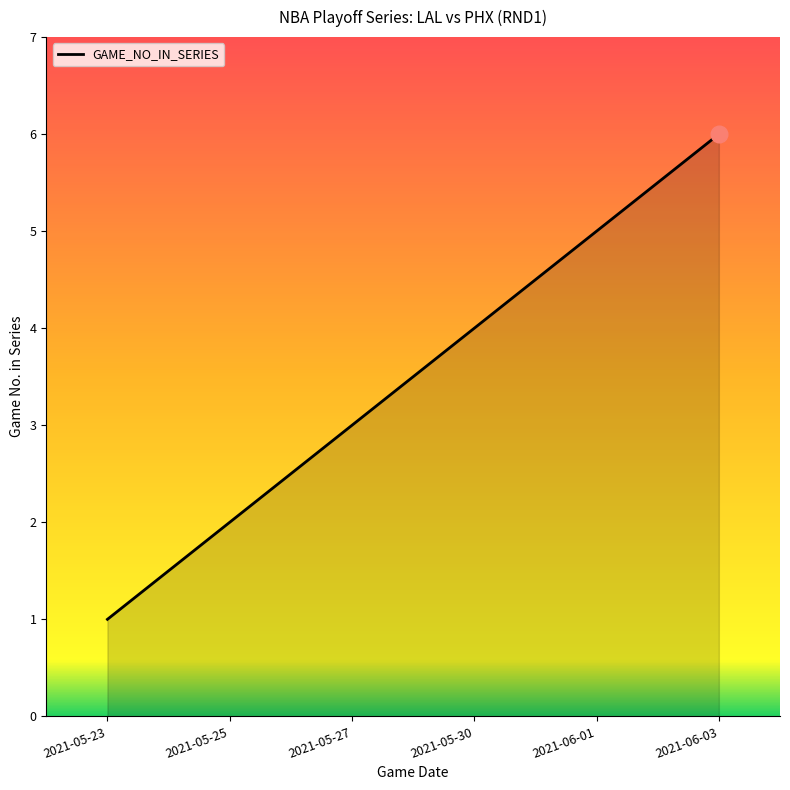

What is the approximate value at 2021-05-23?

1